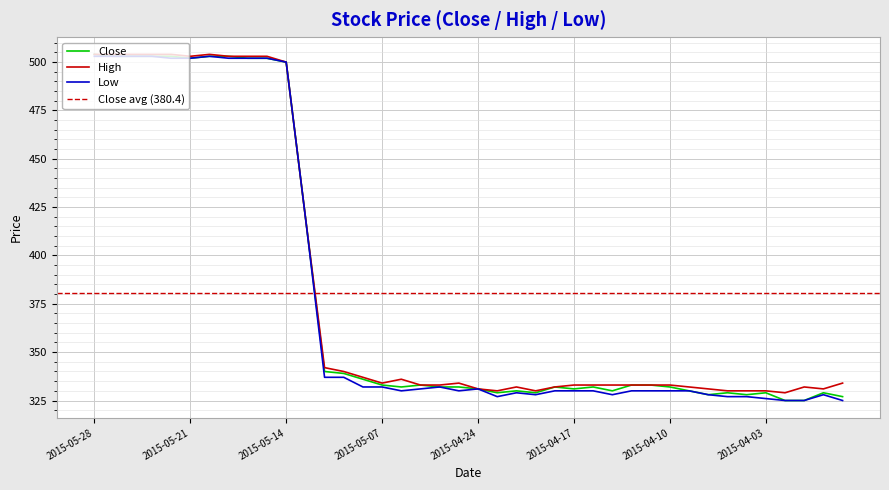

At which category is the sum across all series the highest?

2015-05-28